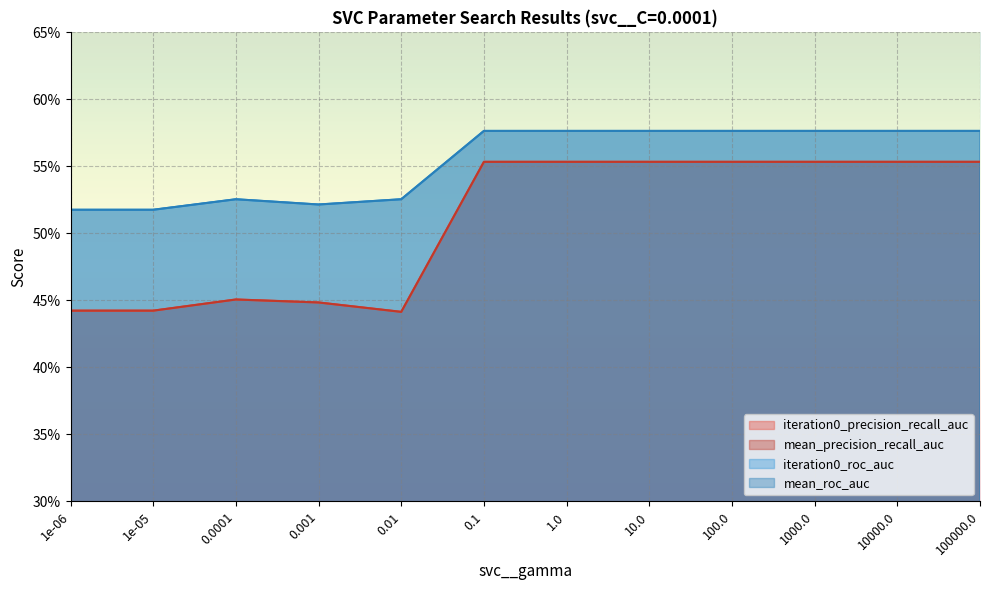

List the series in order of their peak value, highest first.

iteration0_roc_auc, mean_roc_auc, iteration0_precision_recall_auc, mean_precision_recall_auc